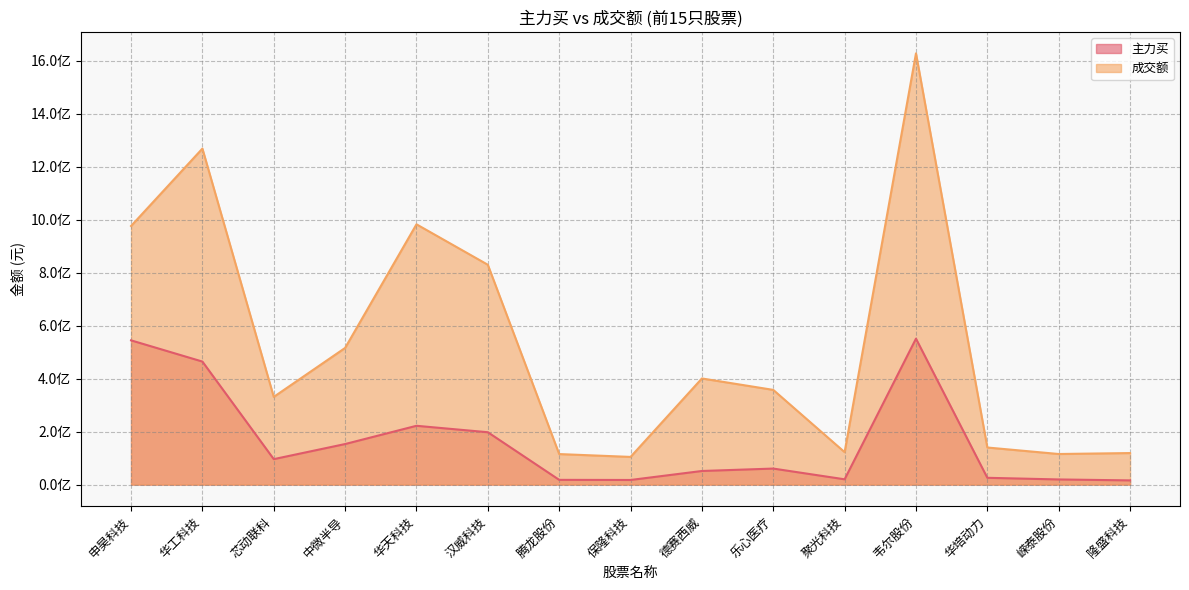

How many lines are shown in the chart?

2